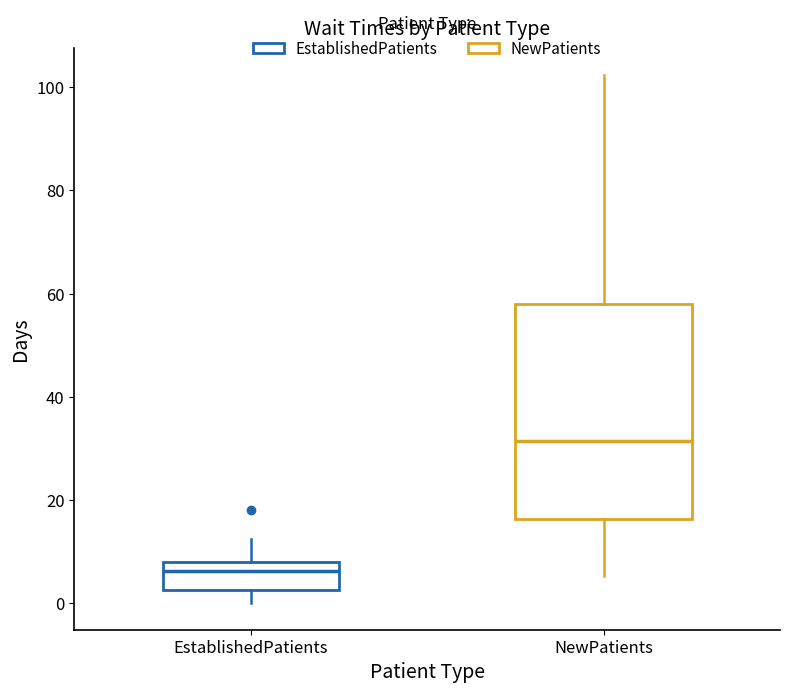

Which box is the tallest, from its lower edge to its upper edge?

NewPatients